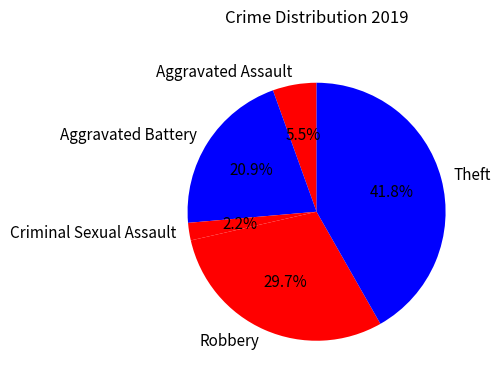

Does Aggravated Assault represent more than half of the total?

No